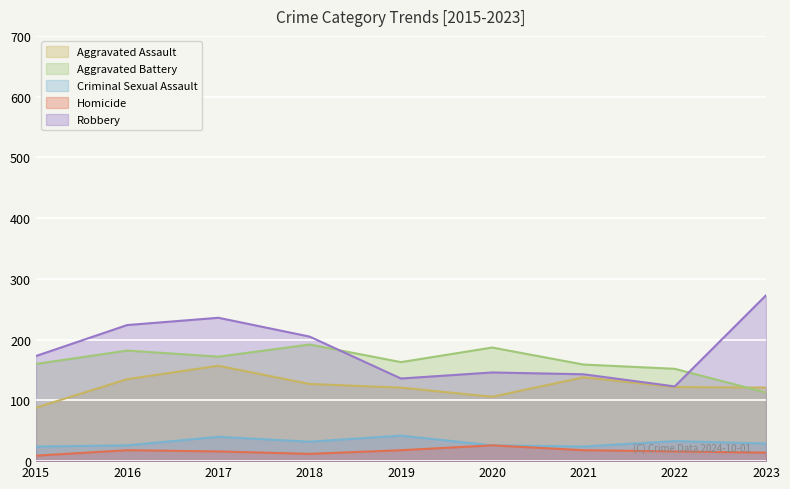

List the series in order of their peak value, highest first.

Robbery, Aggravated Battery, Aggravated Assault, Criminal Sexual Assault, Homicide